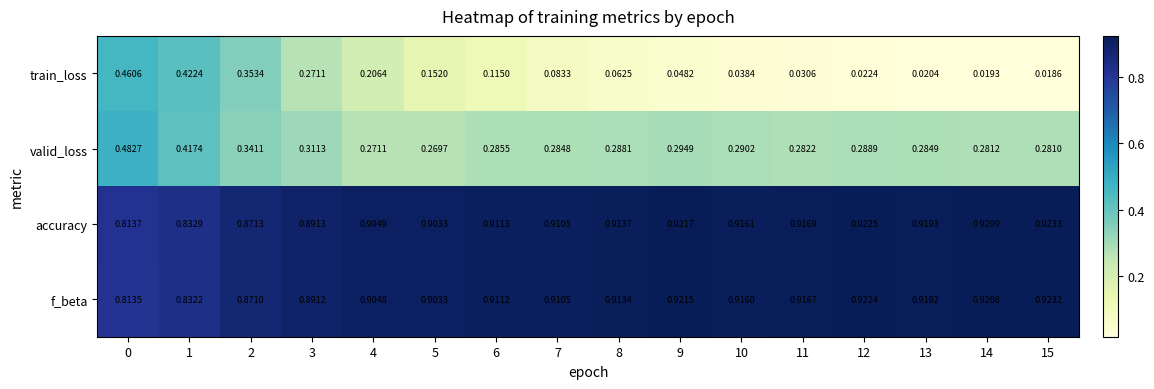

Which series has the widest spread of values?

train_loss